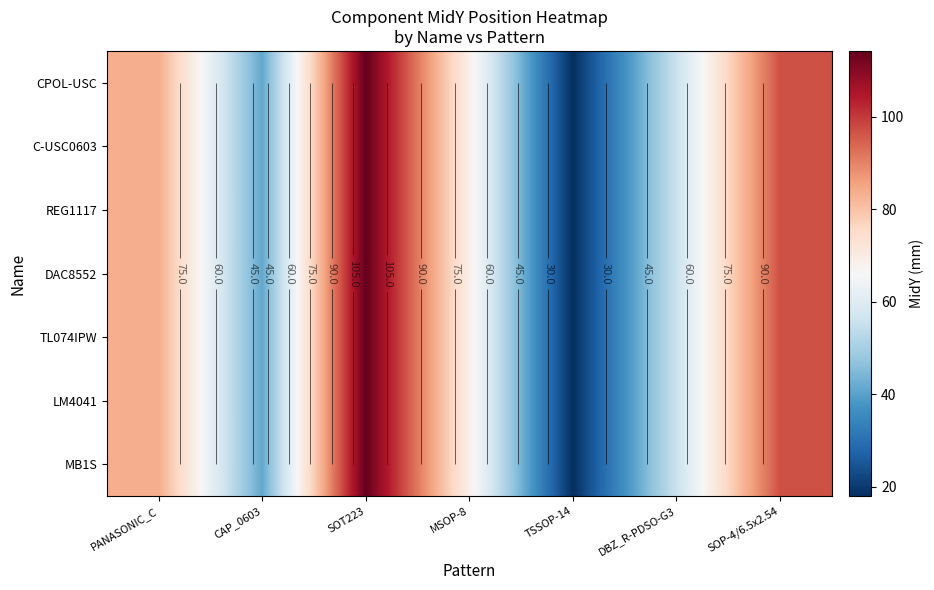

What is the average value of the C-USC0603 series?

68.3